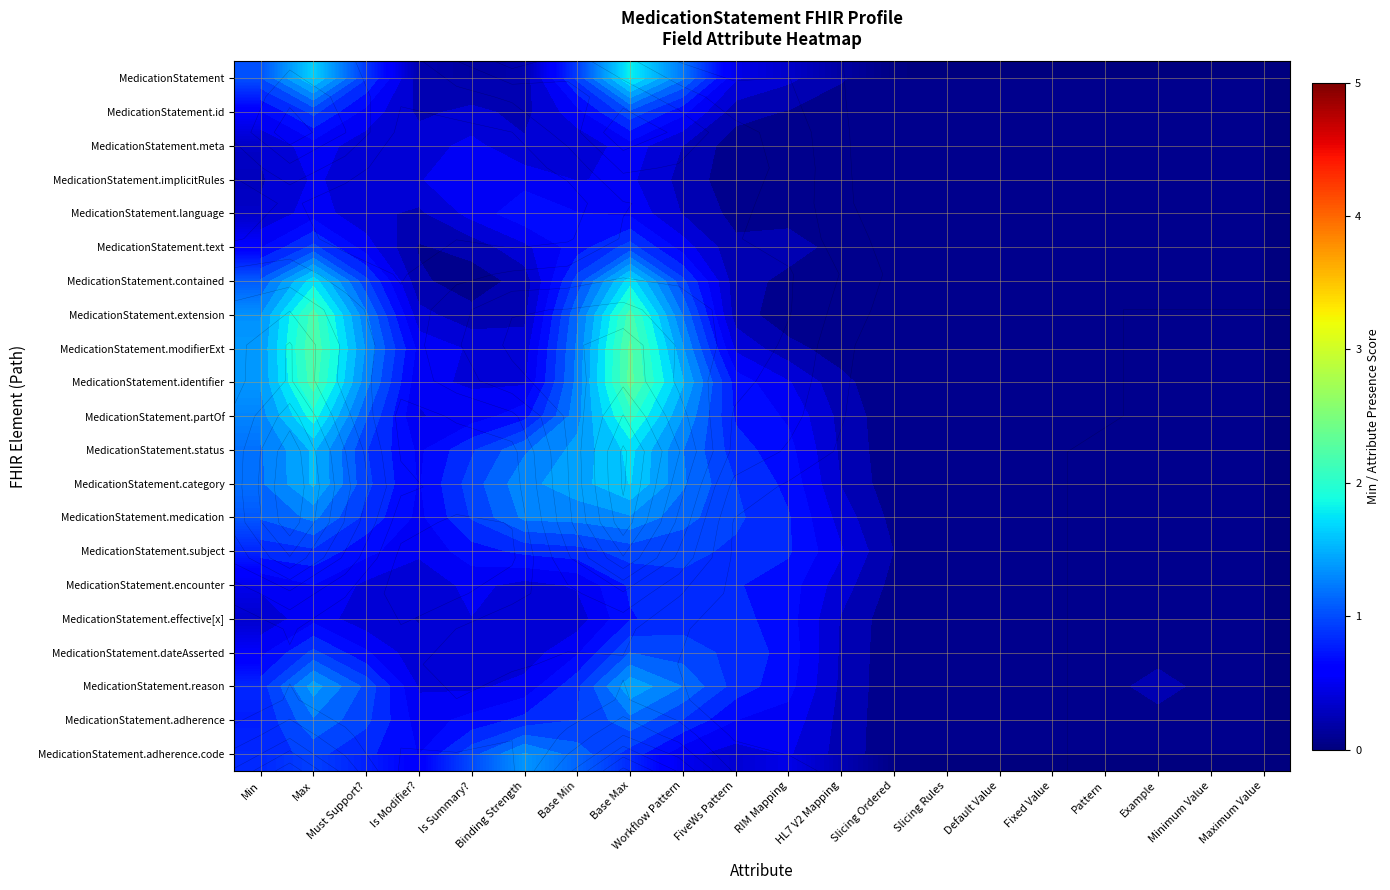

How many categories are shown in the chart?

20